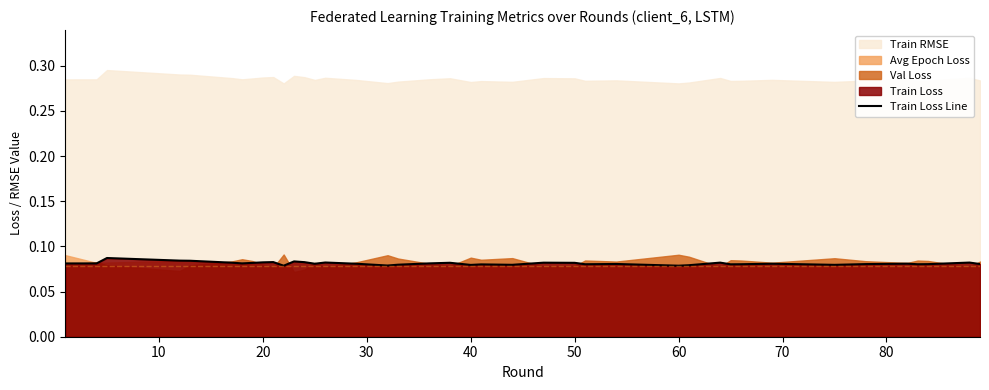

Which label corresponds to the smallest value in the chart?

10